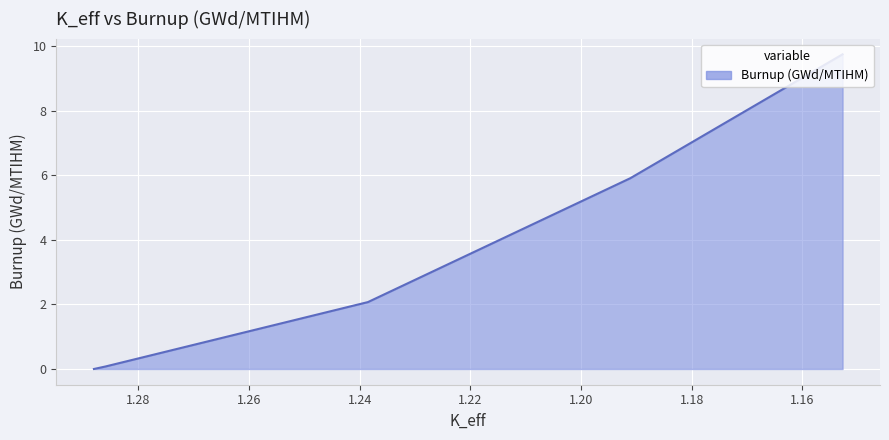

What is the change in value from 1.23850604 to 1.19108985?

+3.8